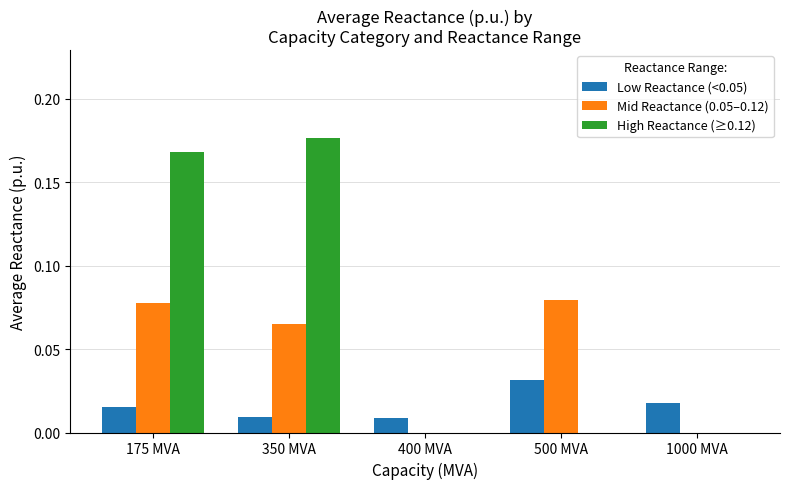

Is it true that Low Reactance (<0.05) equals 0.0 at 400 MVA?

True